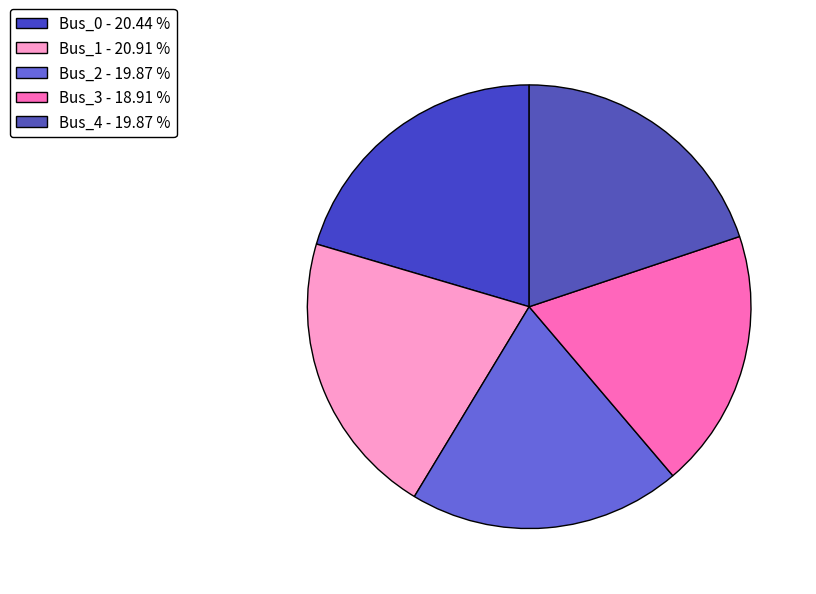

How many segments does this pie chart have?

5